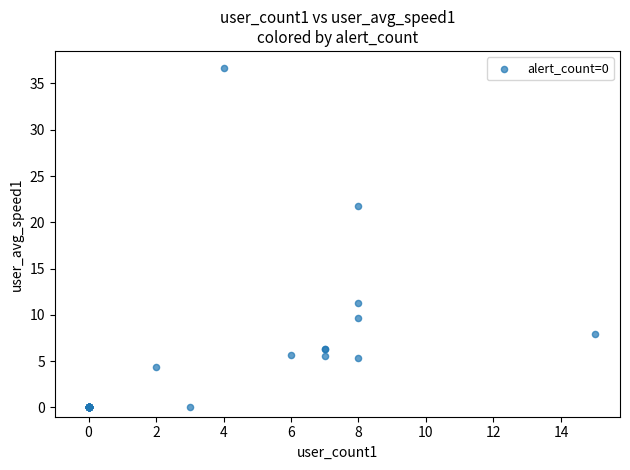

What Y value in the scatter plot is closest to 18?

21.7